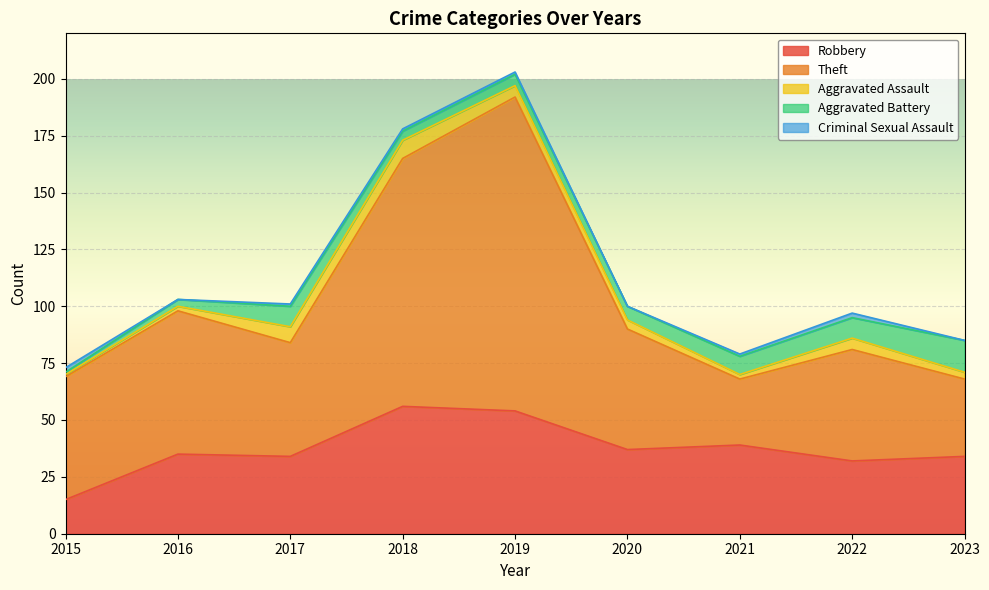

Reading left to right, list all the values displayed in this chart.

Robbery: 2015=15	2016=35	2017=34	2018=56	2019=54	2020=37	2021=39	2022=32	2023=34
Theft: 2015=54	2016=63	2017=50	2018=109	2019=138	2020=53	2021=29	2022=49	2023=34
Aggravated Assault: 2015=1	2016=2	2017=7	2018=8	2019=5	2020=4	2021=2	2022=5	2023=3
Aggravated Battery: 2015=1	2016=3	2017=9	2018=4	2019=5	2020=6	2021=8	2022=9	2023=14
Criminal Sexual Assault: 2015=2	2016=0	2017=1	2018=1	2019=1	2020=0	2021=1	2022=2	2023=0